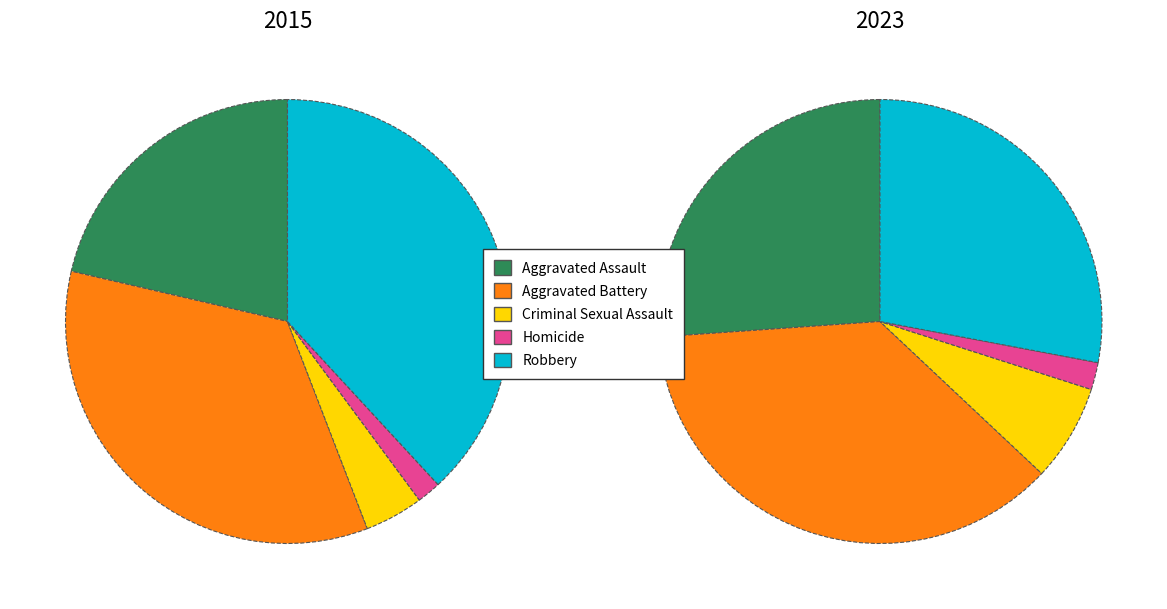

To the nearest percent, what is the difference between the largest and smallest slice percentages?

36%